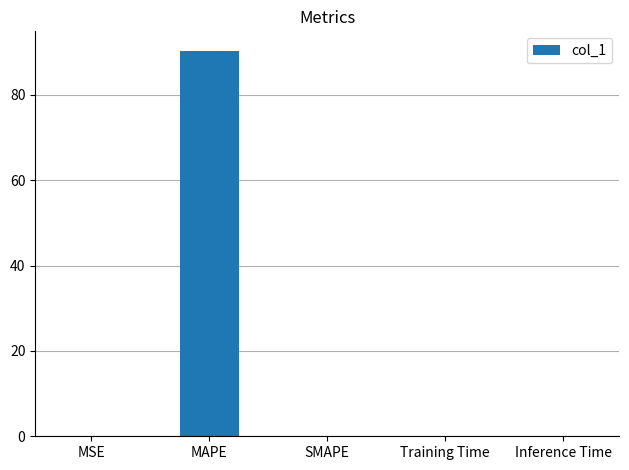

The value at MAPE is 90.4. True or false?

True